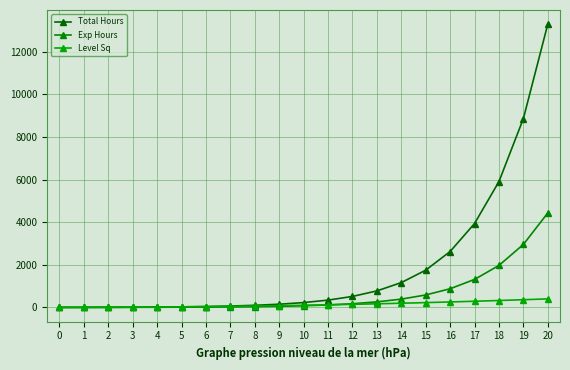

Is this an area chart (filled region under the line)?

No